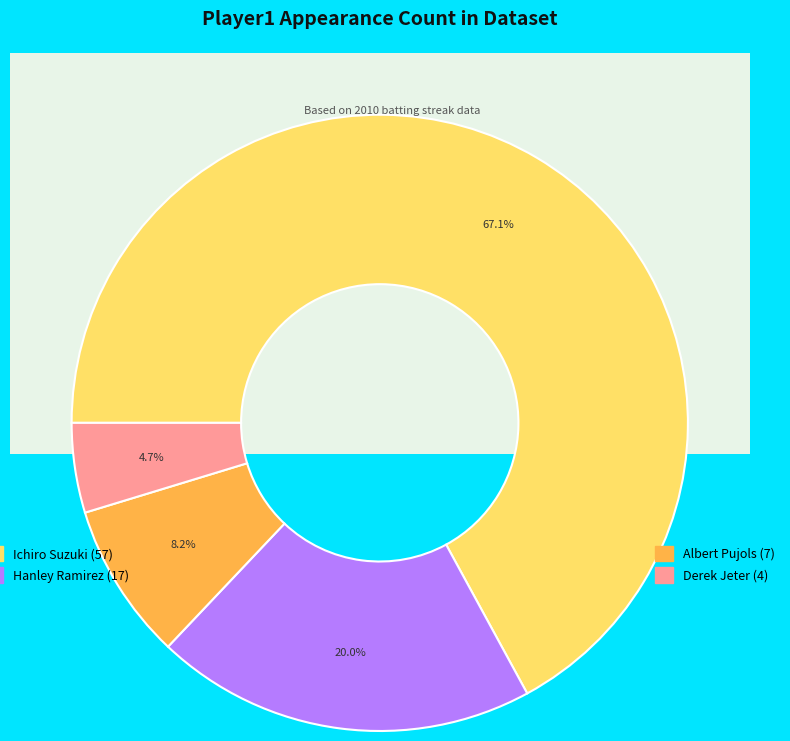

Count the number of slices in the pie.

4